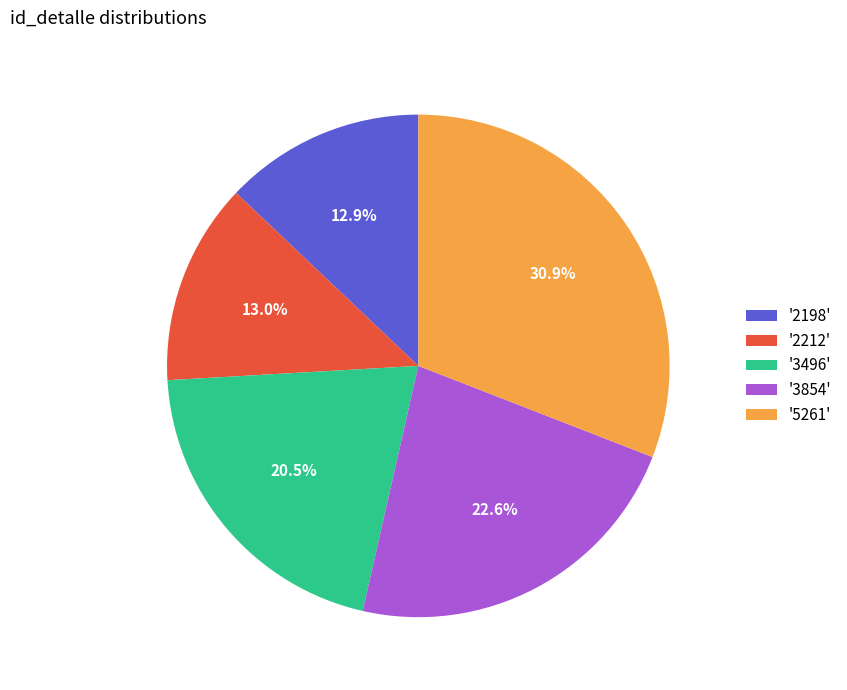

Between '3854' and '2212', which is larger?

'3854'